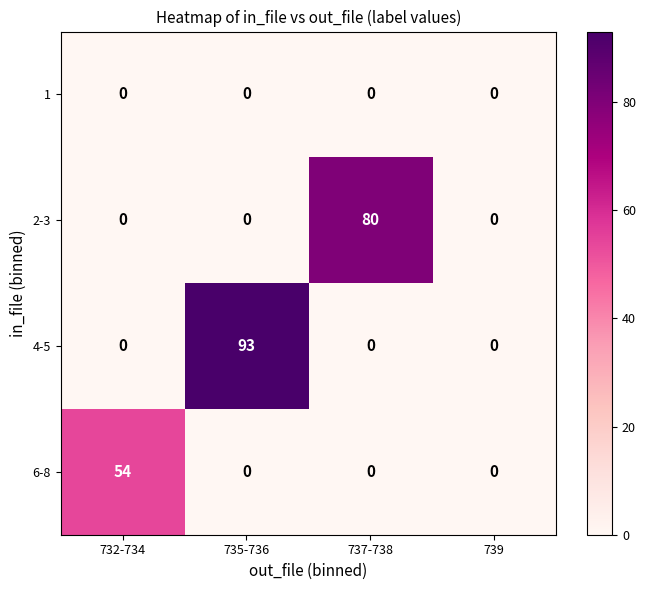

Which label corresponds to the largest value in the chart?

735-736